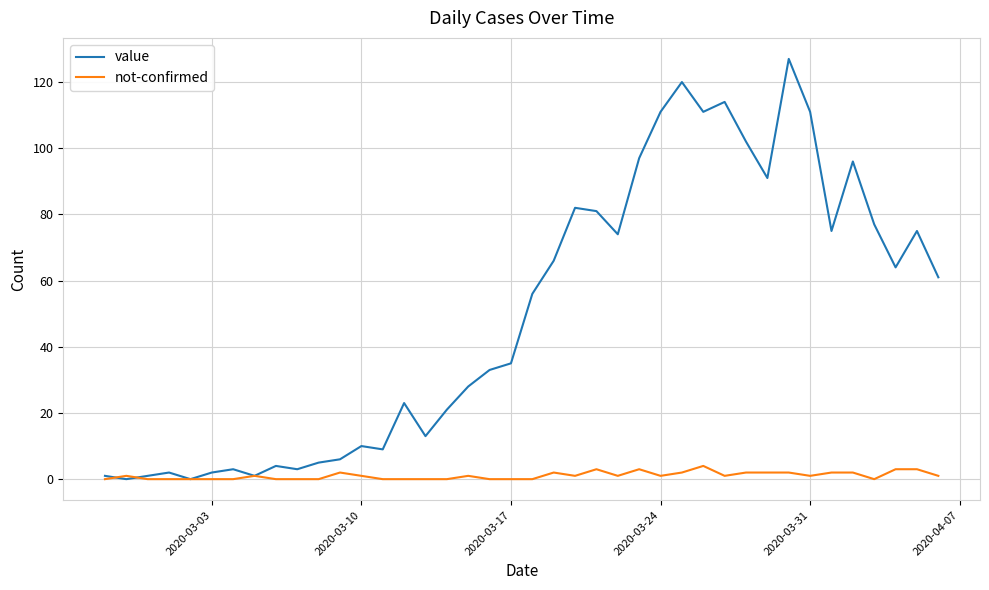

How many lines are shown in the chart?

2